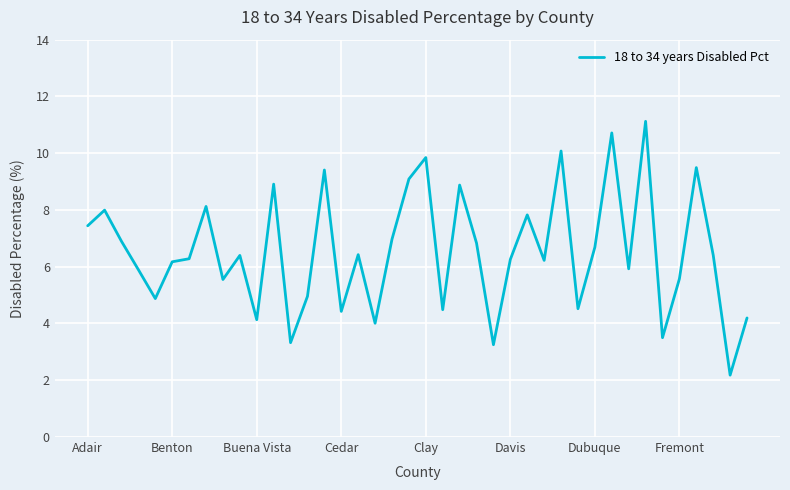

What is the difference between the maximum and minimum values?

8.9